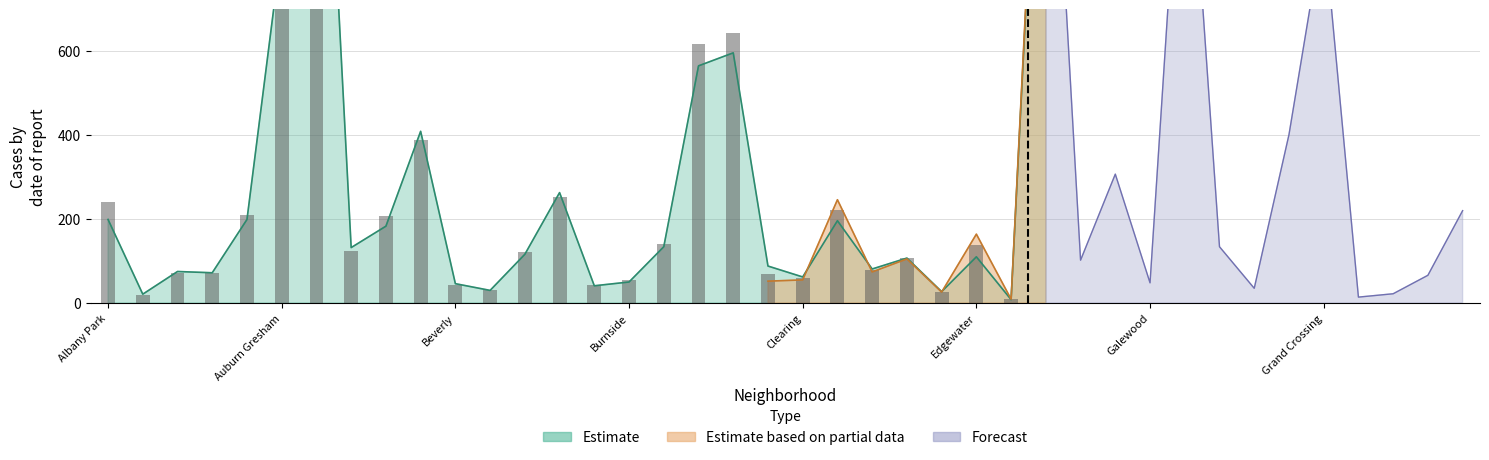

List the series in order of their peak value, highest first.

Estimate based on partial data, Forecast, Estimate